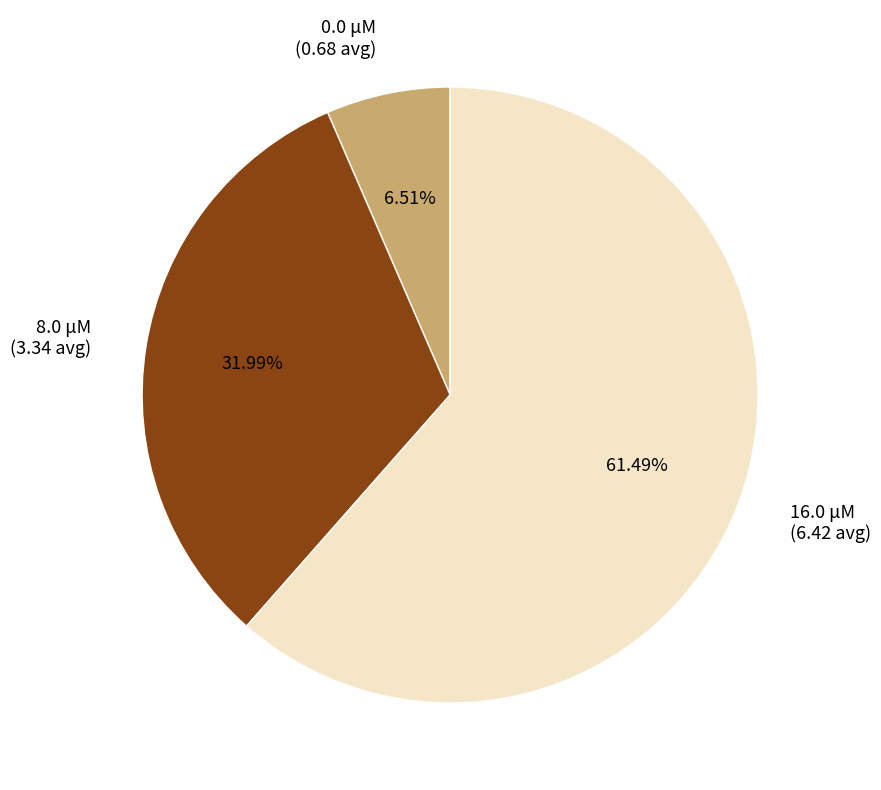

The 16.0 μM slice represents 61% of the pie. True or false?

True